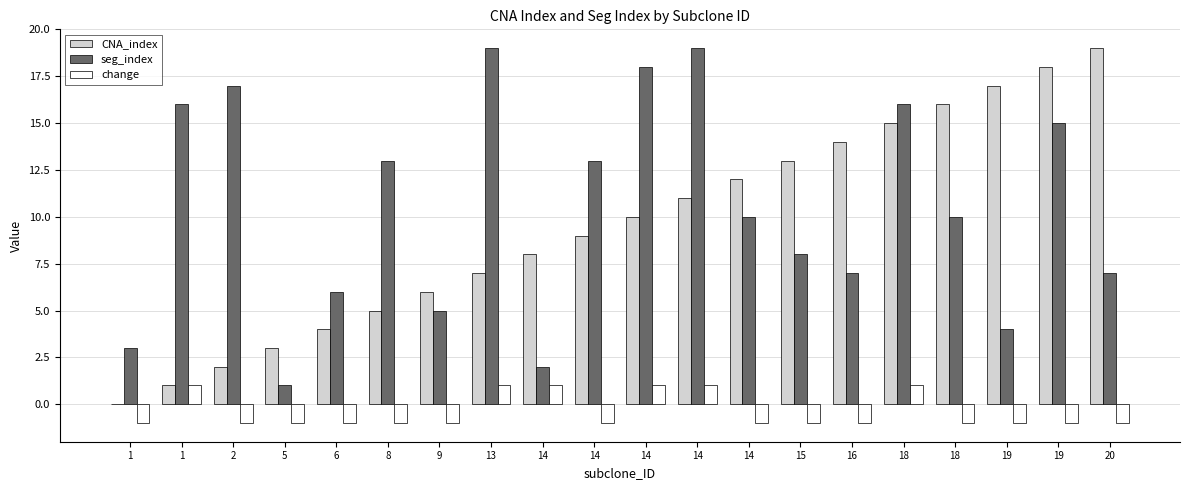

How many positive values does the change series have?

6